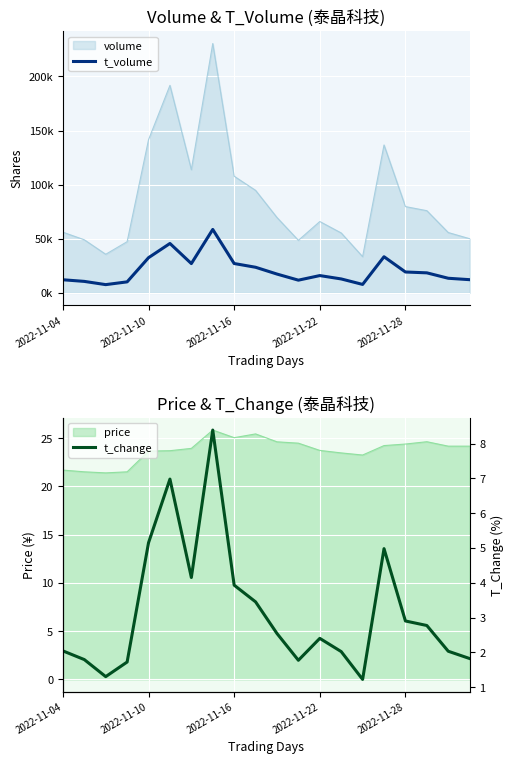

Where does the t_volume series first go above 17386?

2022-11-10